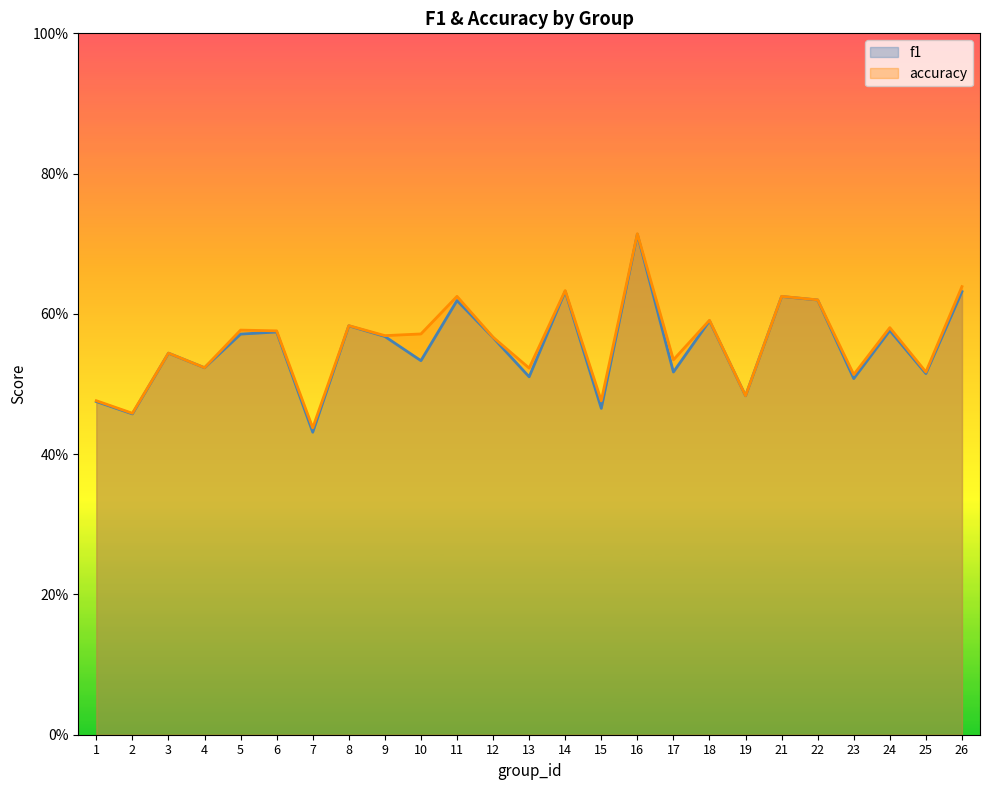

How many f1 values are between 0 and 1?

25